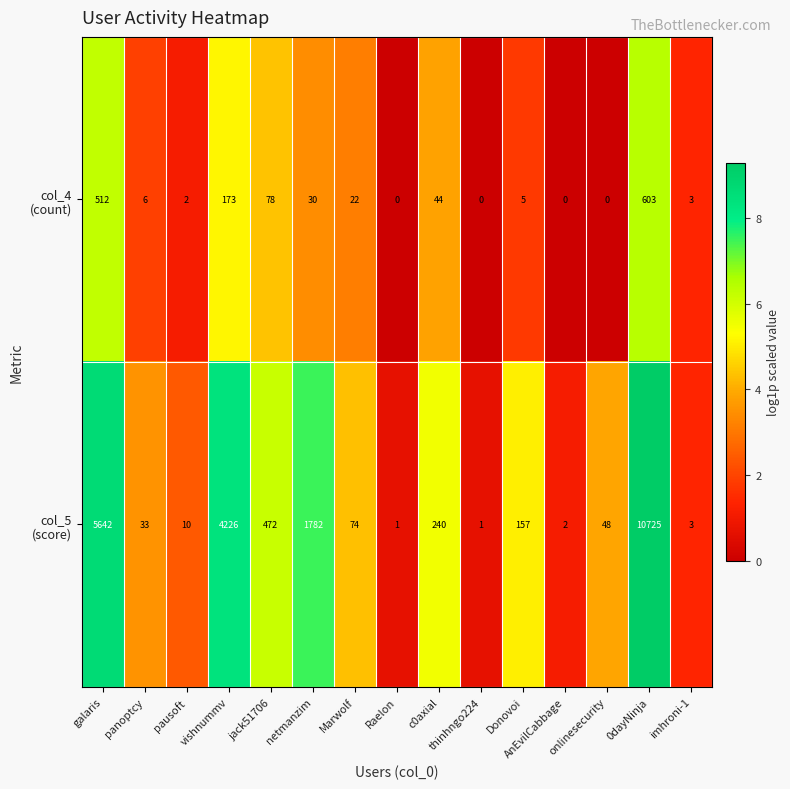

What is the spread (max minus min) of values at galaris?

5130